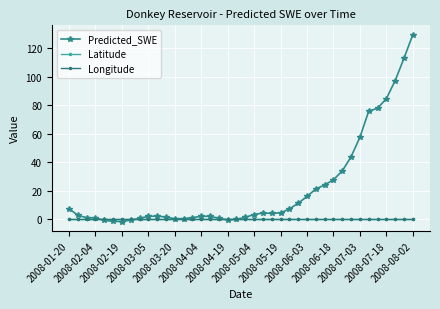

Which series has the largest total across all categories?

Predicted_SWE